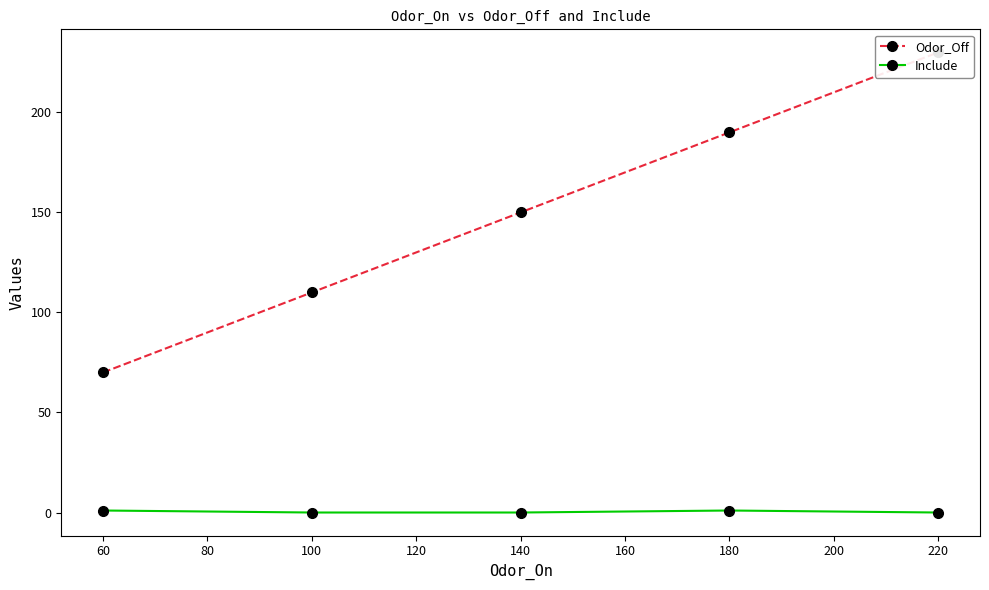

What is the maximum value for Include?

1